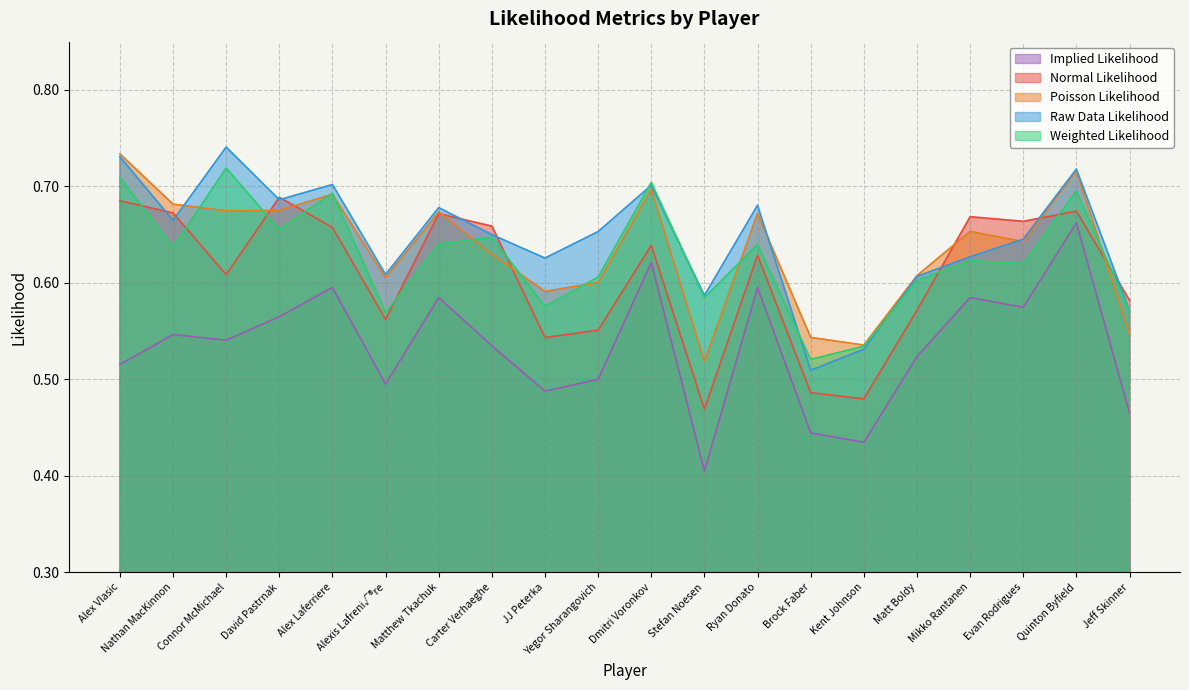

Which series changed the most between Nathan MacKinnon and Matt Boldy?

Normal Likelihood